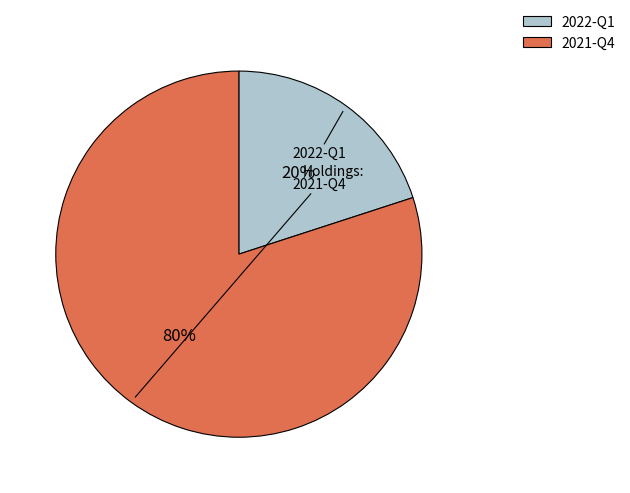

To the nearest percent, what portion does 2021-Q4 represent?

80%